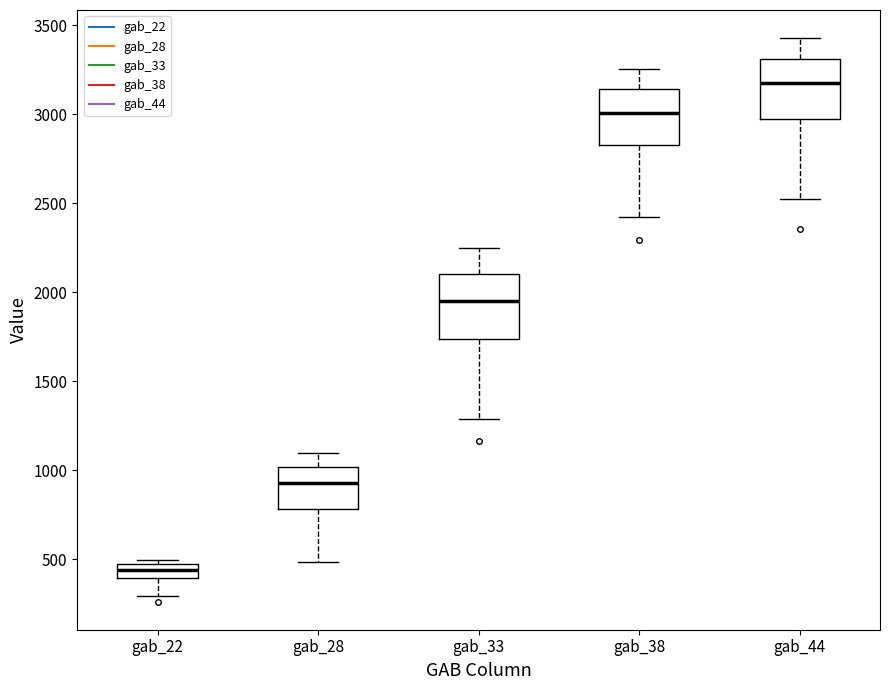

Where is the lower edge of the box for gab_22 on the y-axis? The values are not printed on the chart, so give them approximately, as read against the axis.

400